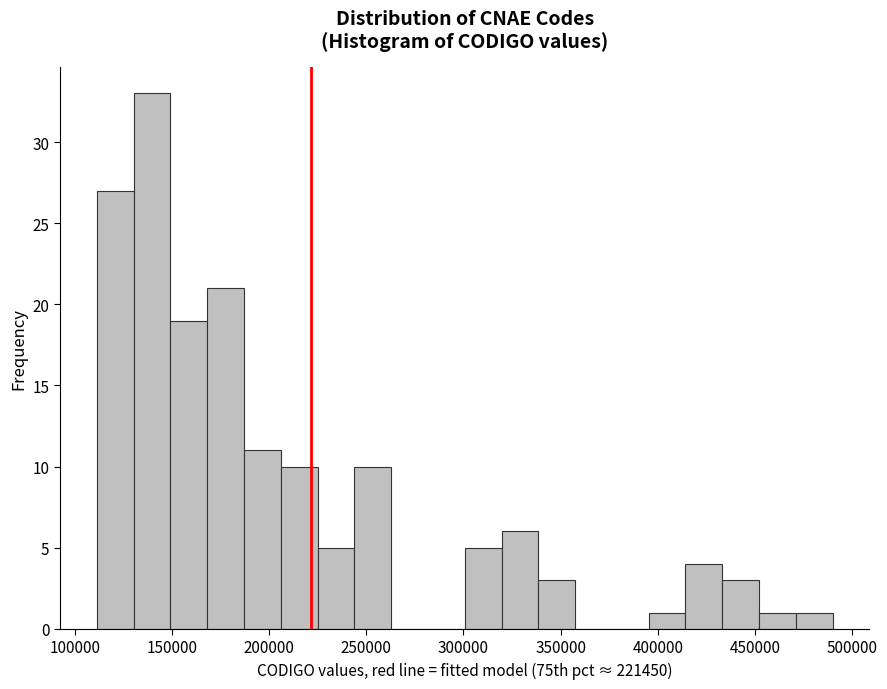

Around what value on the x-axis is the tallest bar? Give the approximate position of its centre, as read against the axis.

140000